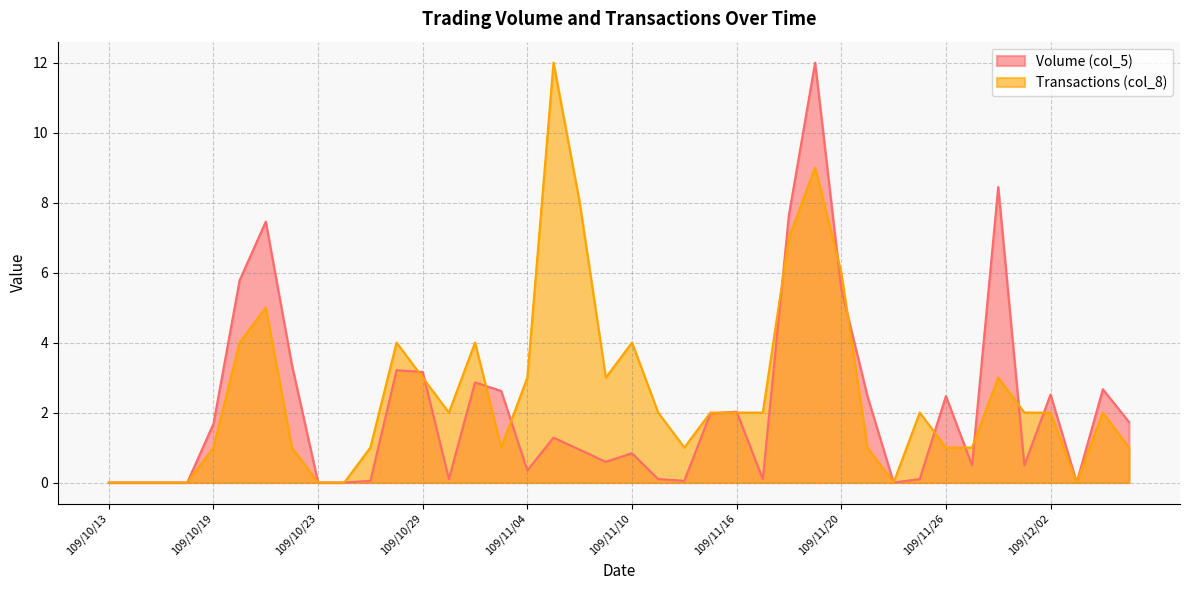

How many data points in Transactions (col_8) are less than 2?

17